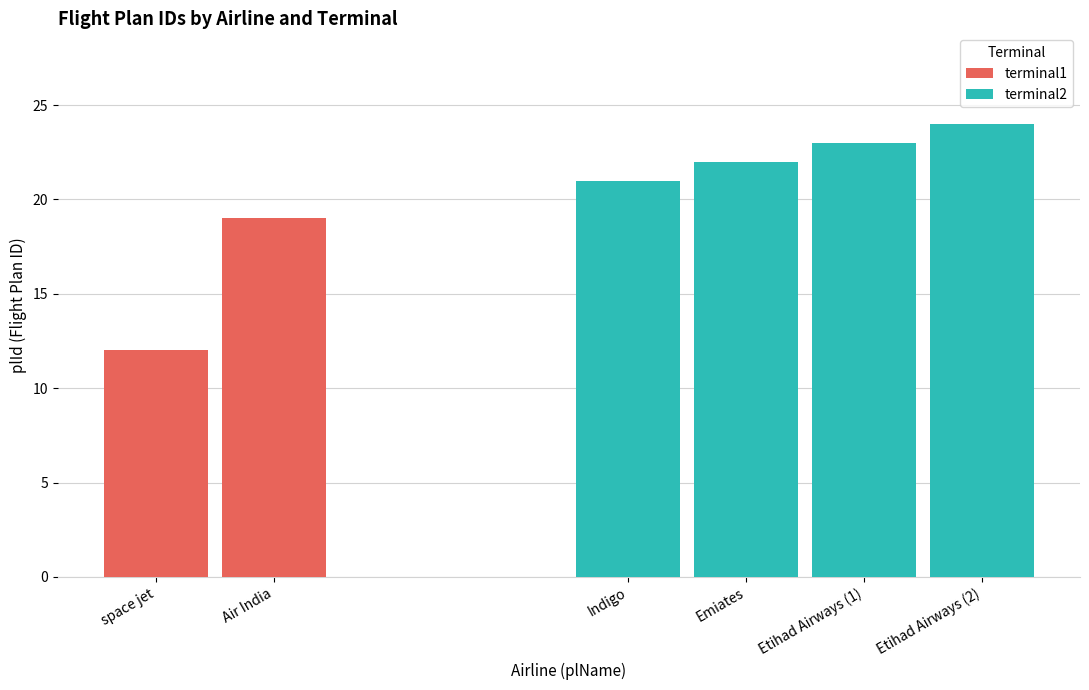

Which category has the highest value in the terminal2 series?

Etihad Airways (2)